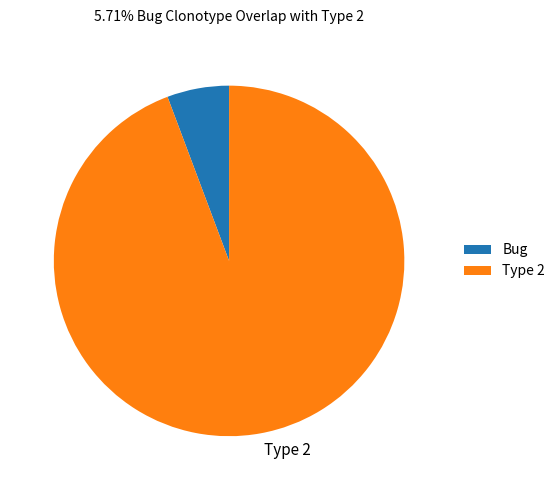

Do Type 2 and Bug together represent more than half of the pie?

Yes